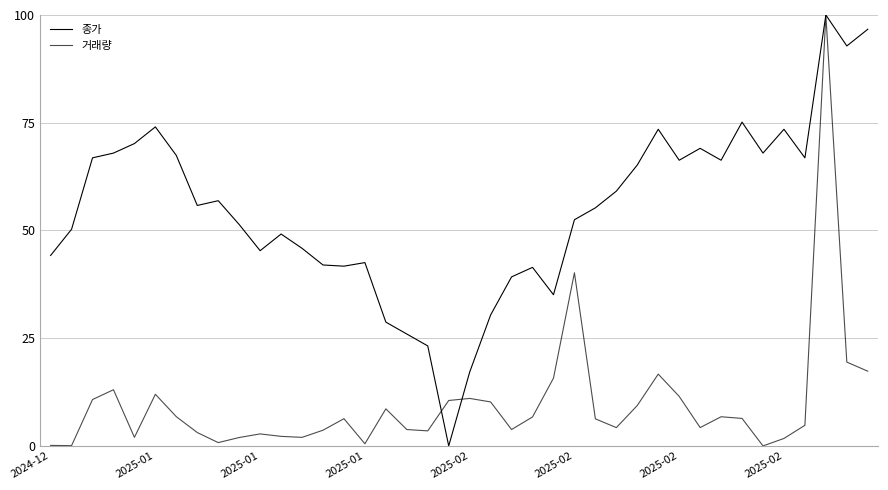

Reading left to right, transcribe all the data shown in this chart.

종가: 44.2	50.3	66.9	68.0	70.2	74.0	67.4	55.8	56.9	51.4	45.3	49.2	45.9	42.0	41.7	42.5	28.7	26.0	23.2	0.0	17.1	30.4	39.2	41.4	35.1	52.5	55.2	59.1	65.2	73.5	66.3	69.1	66.3	75.1	68.0	73.5	66.9	100.0	92.8	96.7
거래량: 0.1	0.1	10.8	13.0	2.0	12.0	6.8	3.1	0.8	2.0	2.8	2.2	2.0	3.6	6.3	0.5	8.6	3.8	3.5	10.5	11.0	10.2	3.8	6.7	15.7	40.2	6.3	4.2	9.4	16.7	11.5	4.3	6.8	6.4	0.0	1.7	4.8	100.0	19.5	17.3